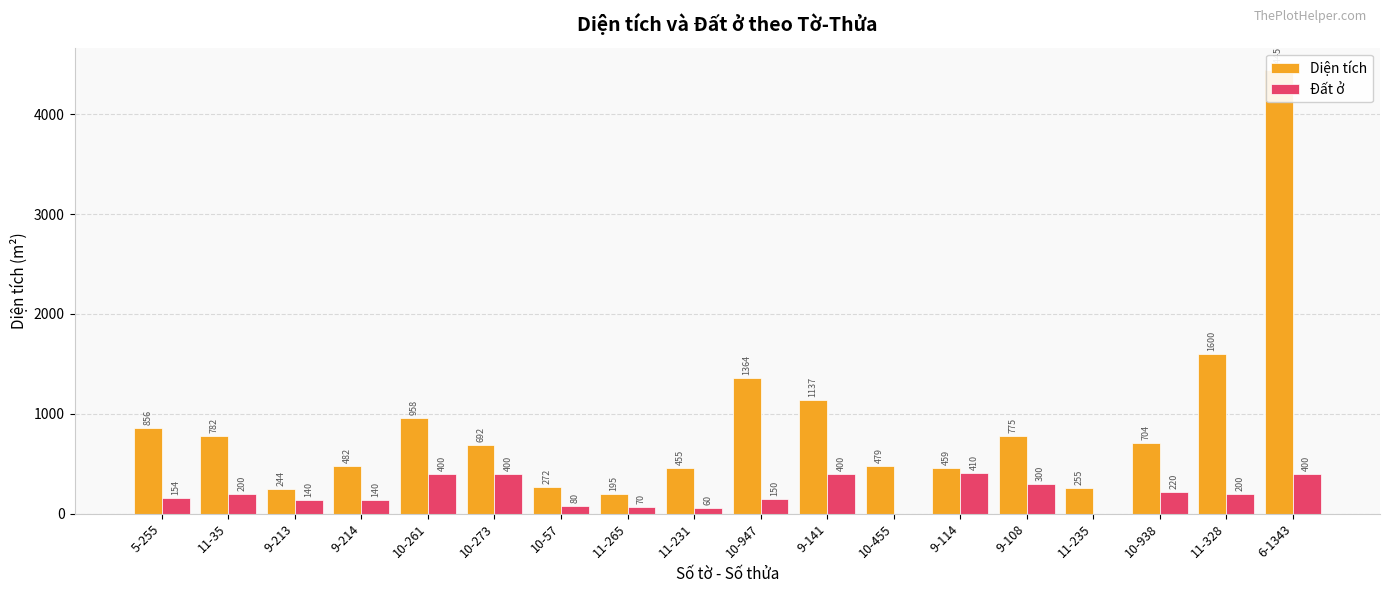

What is the difference between the Diện tích values at 9-108 and 10-947?

588.8